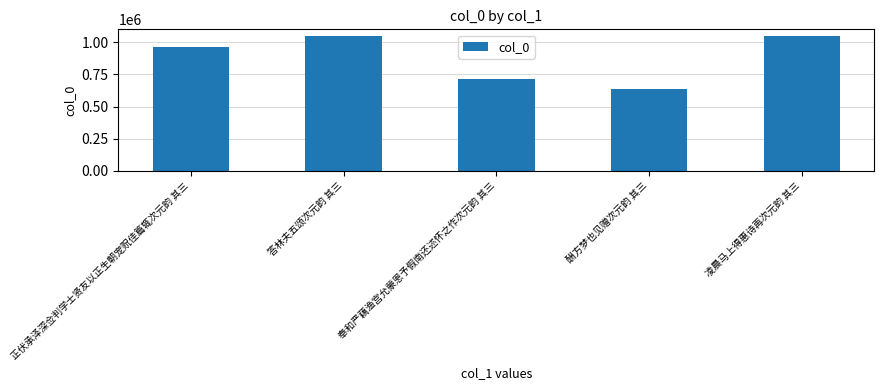

What is the sum of all values?

4410503